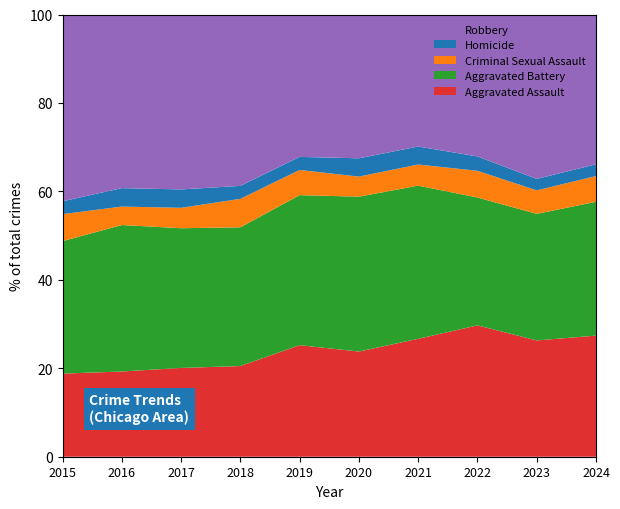

Reading left to right, list all the values displayed in this chart.

Aggravated Assault: 323	402	396	392	452	466	452	458	486	494
Aggravated Battery: 515	691	623	600	608	686	587	446	529	546
Criminal Sexual Assault: 105	87	91	123	102	89	81	93	98	105
Homicide: 50	87	82	56	53	81	69	50	48	48
Robbery: 726	819	780	741	577	637	506	495	687	611